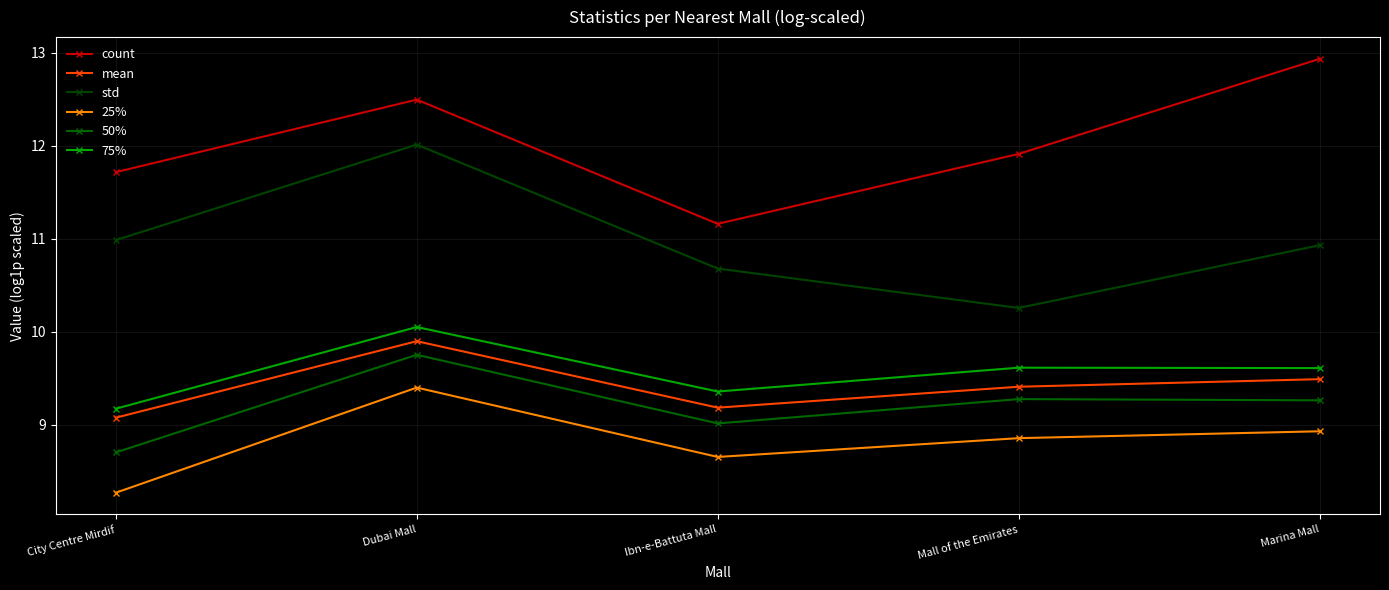

At which category is the sum across all series the highest?

Dubai Mall